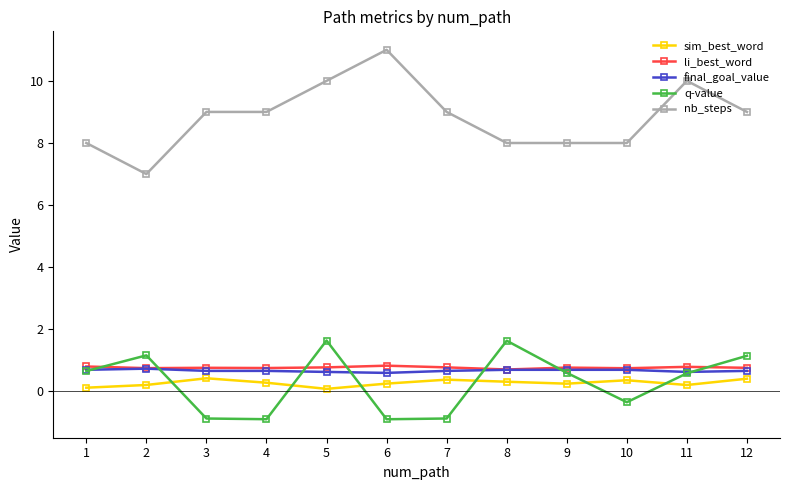

How many categories are shown in the chart?

12